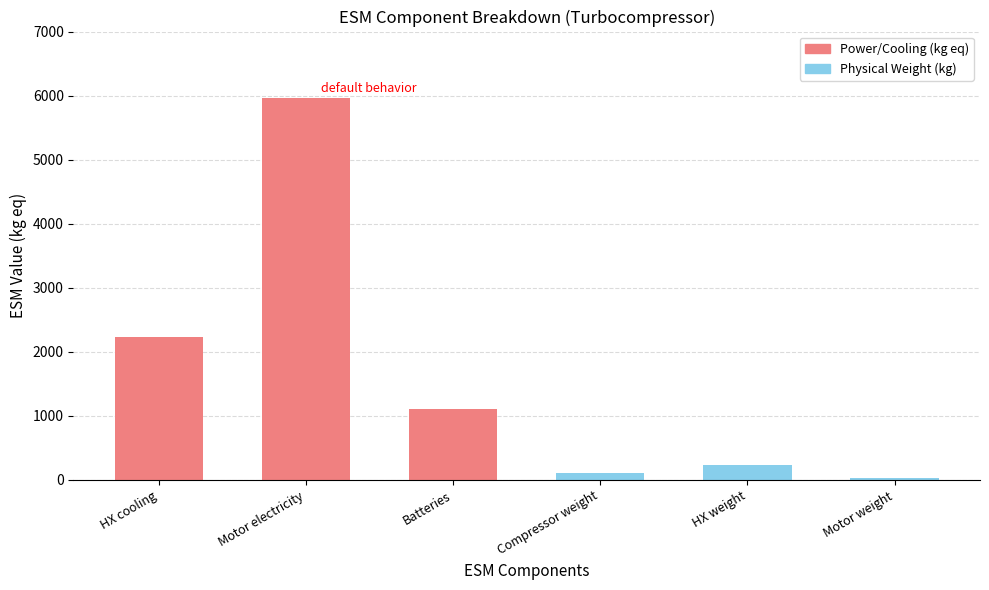

Reading left to right, what are all the values shown in this chart?

HX cooling=2238.5	Motor electricity=5960.0	Batteries=1111.1	Compressor weight=110.2	HX weight=239.9	Motor weight=28.3